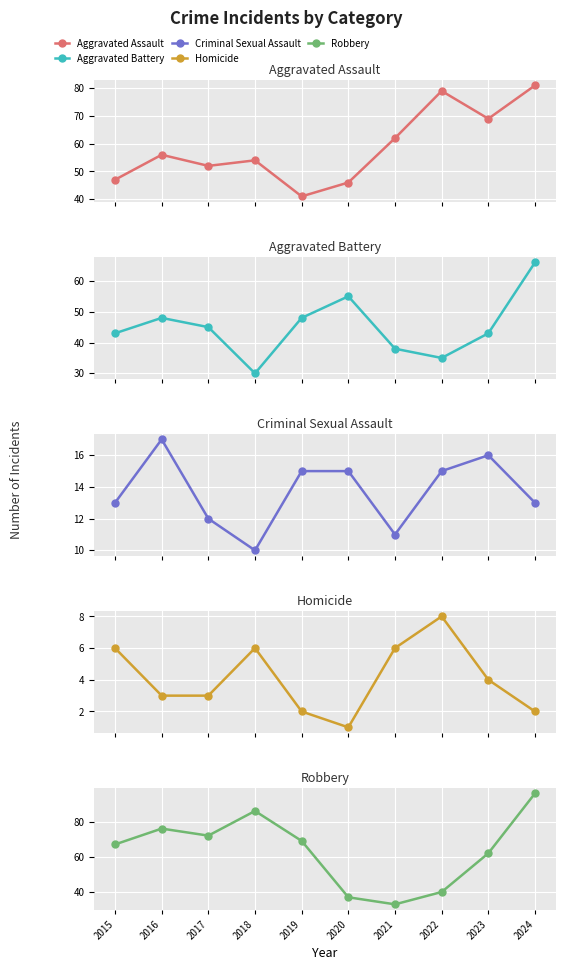

Reading right to left, extract all data points from this chart.

Aggravated Assault: 81	69	79	62	46	41	54	52	56	47
Aggravated Battery: 66	43	35	38	55	48	30	45	48	43
Criminal Sexual Assault: 13	16	15	11	15	15	10	12	17	13
Homicide: 2	4	8	6	1	2	6	3	3	6
Robbery: 96	62	40	33	37	69	86	72	76	67